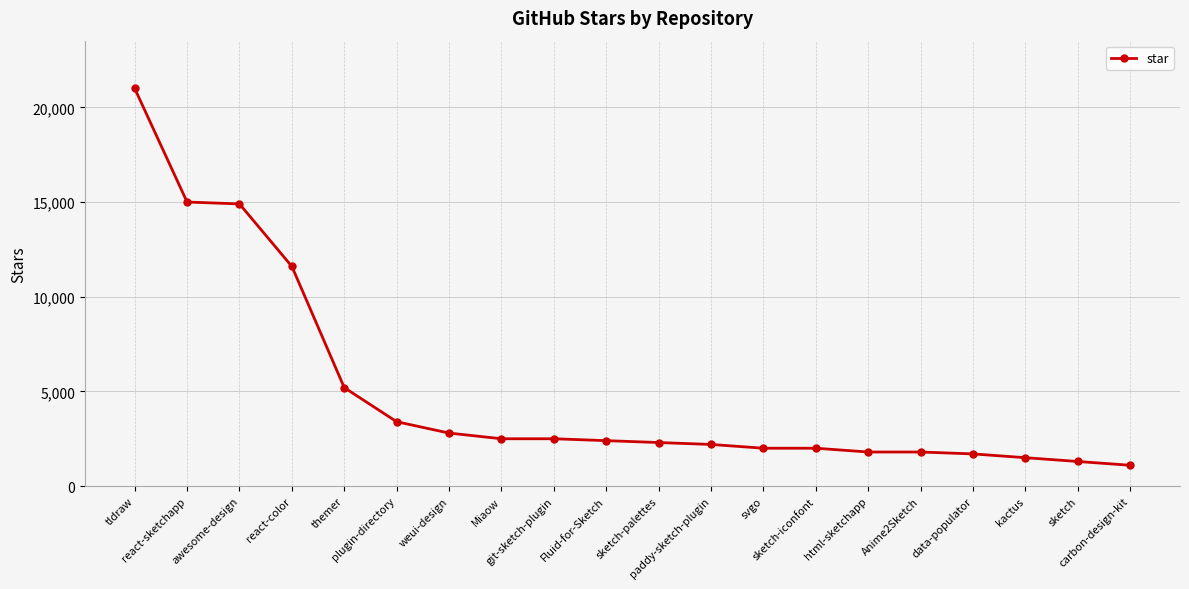

Where does the data first go above 2400?

tldraw